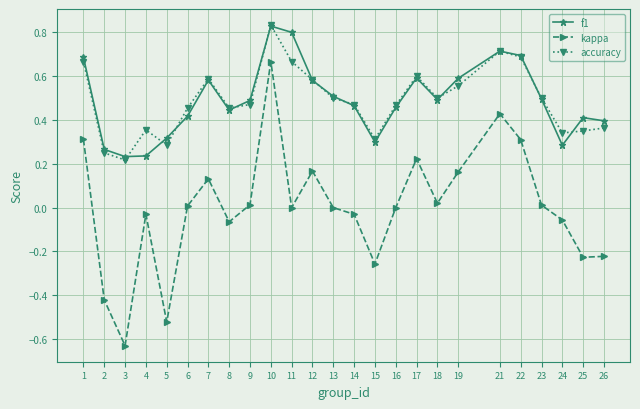

How many lines are shown in the chart?

3